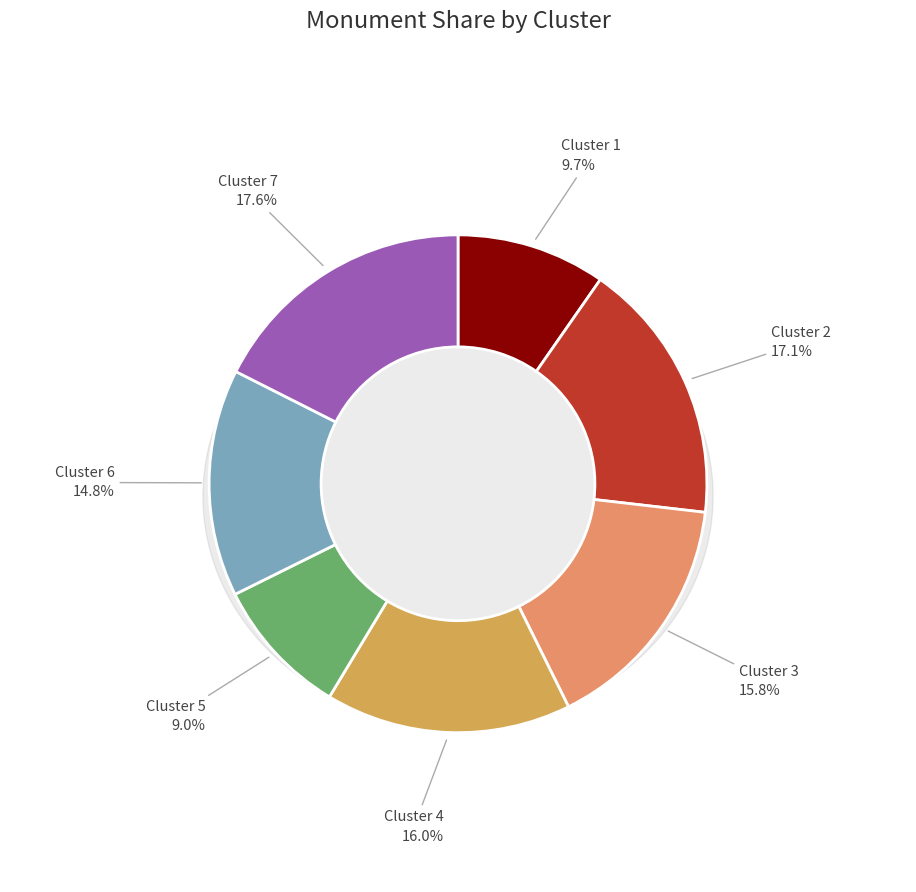

Does Cluster 4 represent more than half of the total?

No